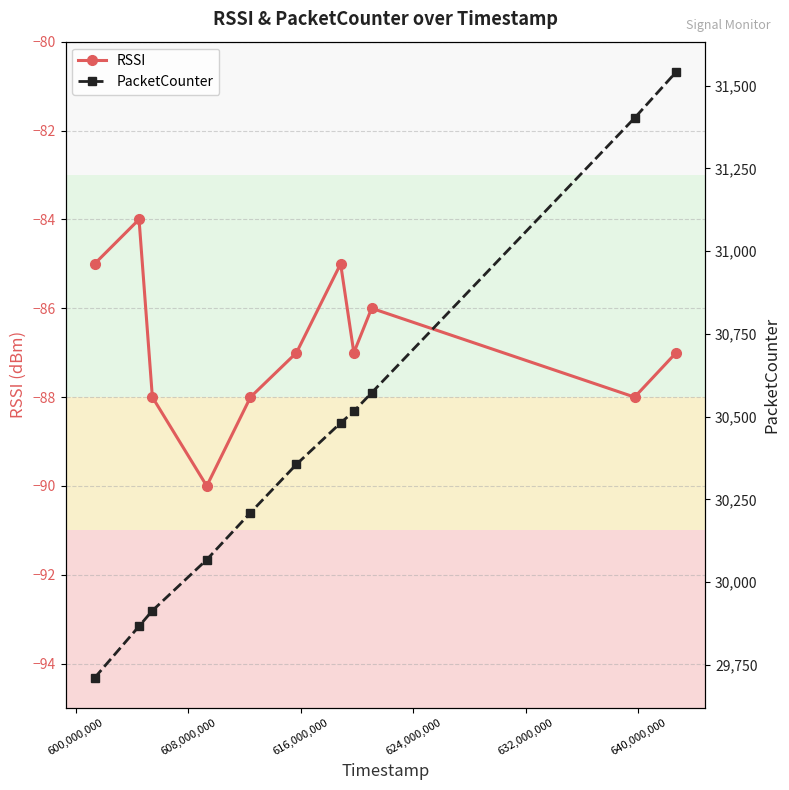

How many interior local peaks does the RSSI series have?

3